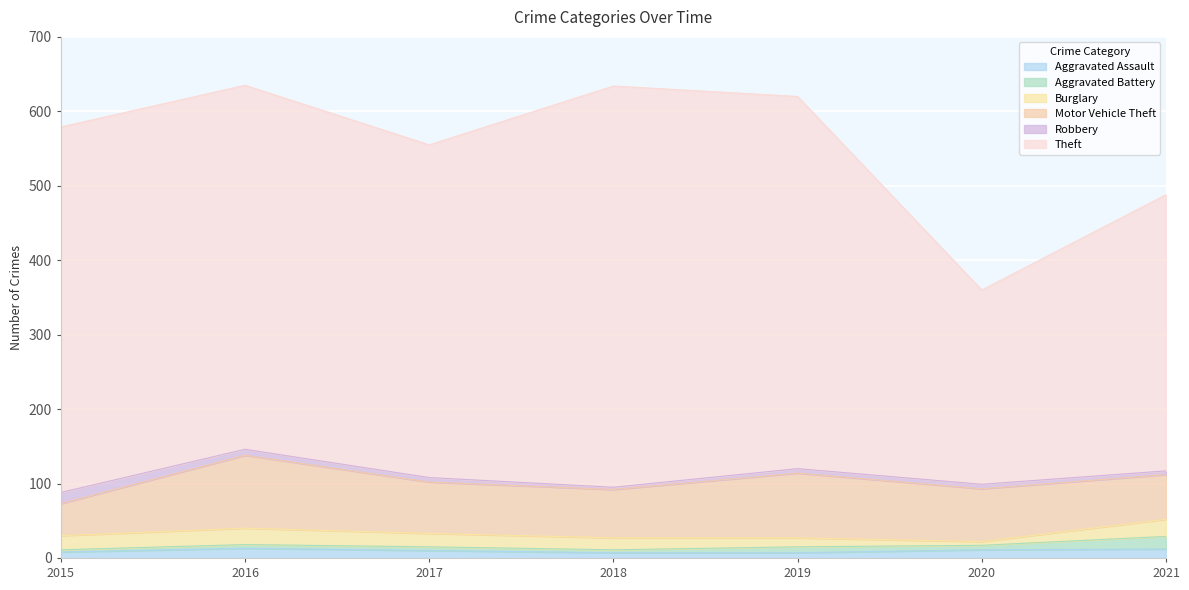

Which series has the widest spread of values?

Theft